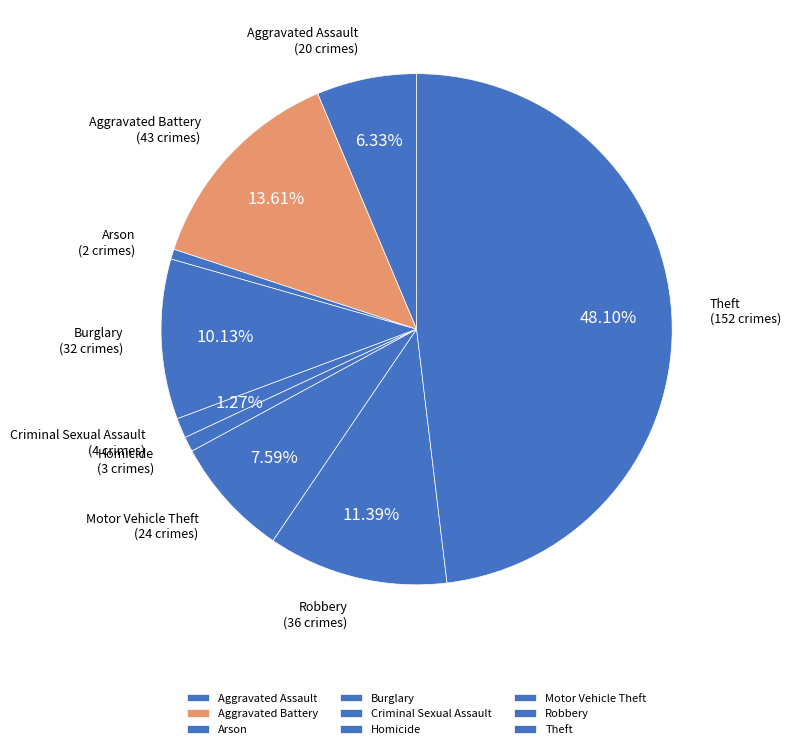

The Motor Vehicle Theft slice represents 17% of the pie. True or false?

False